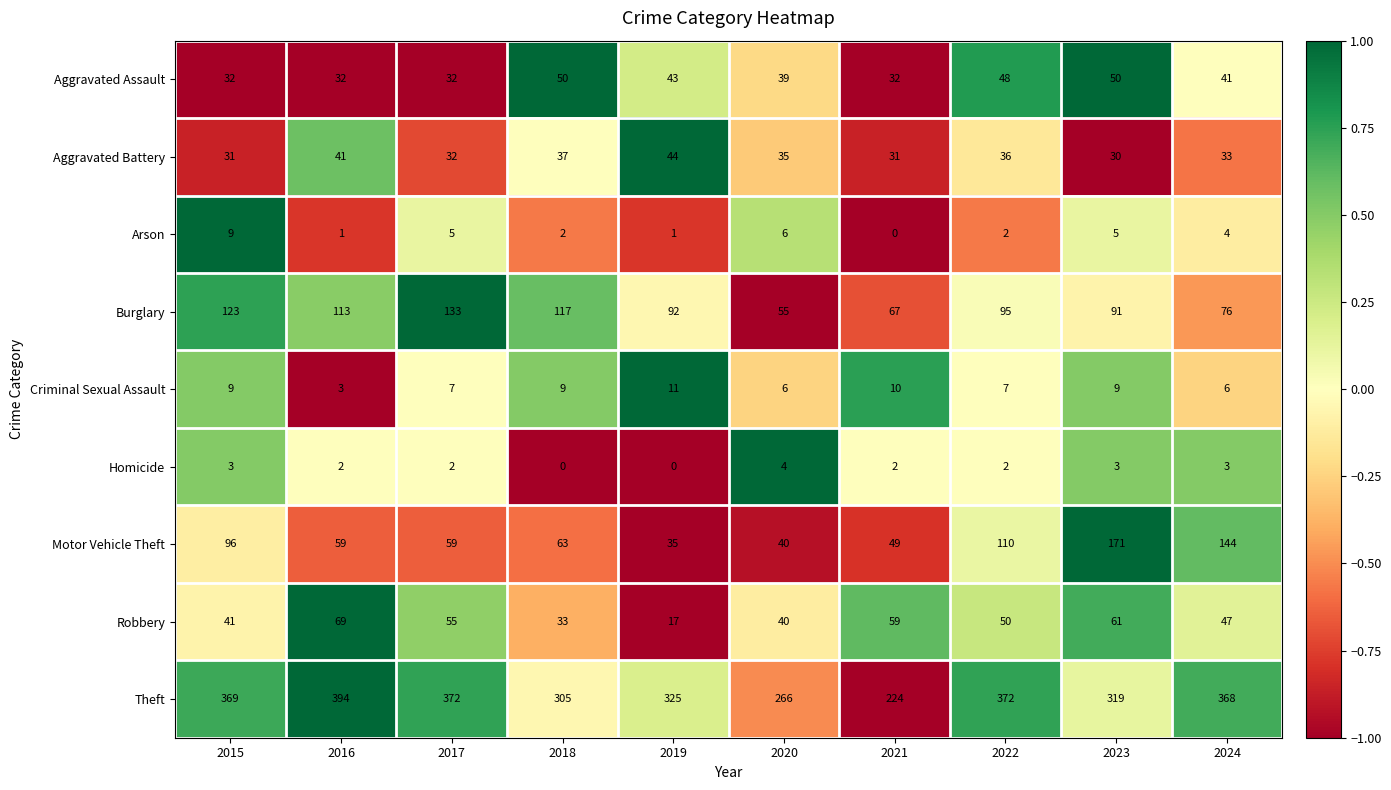

What is the difference between the maximum and second lowest values in the Motor Vehicle Theft series?

131